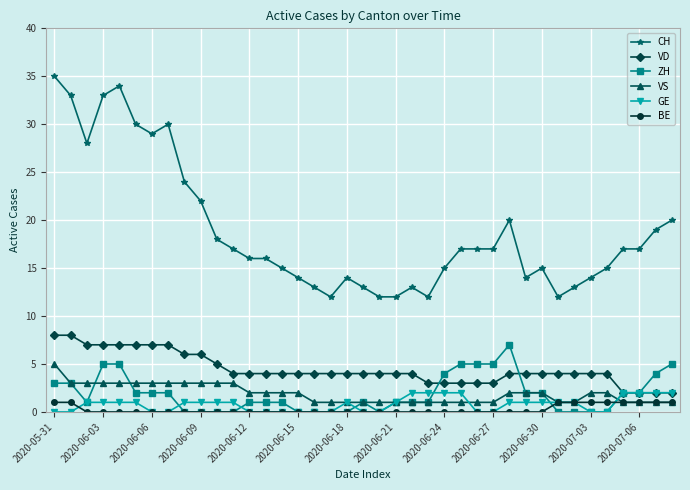

True or false: VD and VS cross at least once.

False